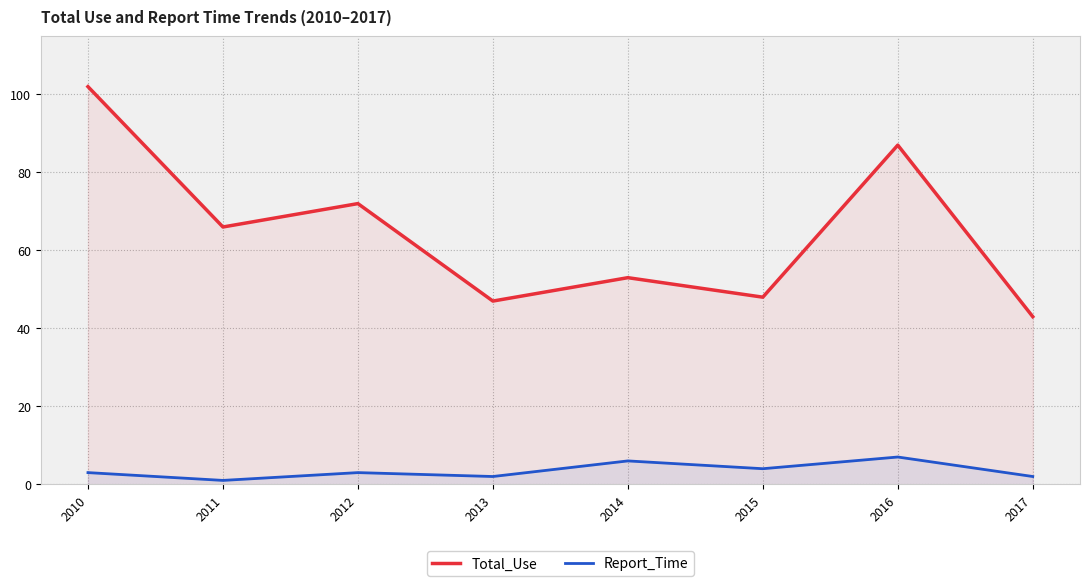

True or false: Report_Time and Total_Use intersect in this chart.

False